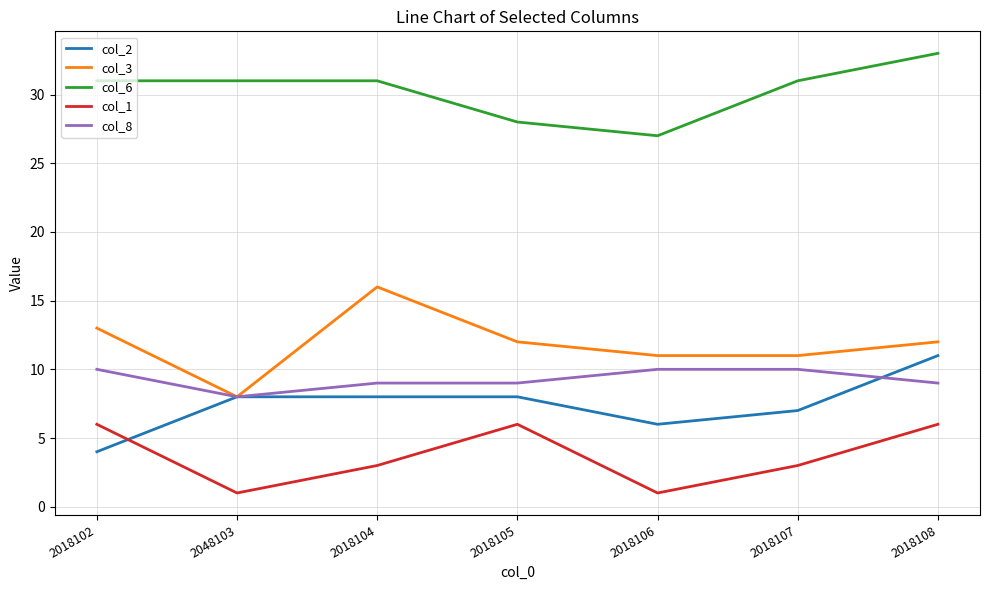

At how many categories does at least one series exceed 16?

7